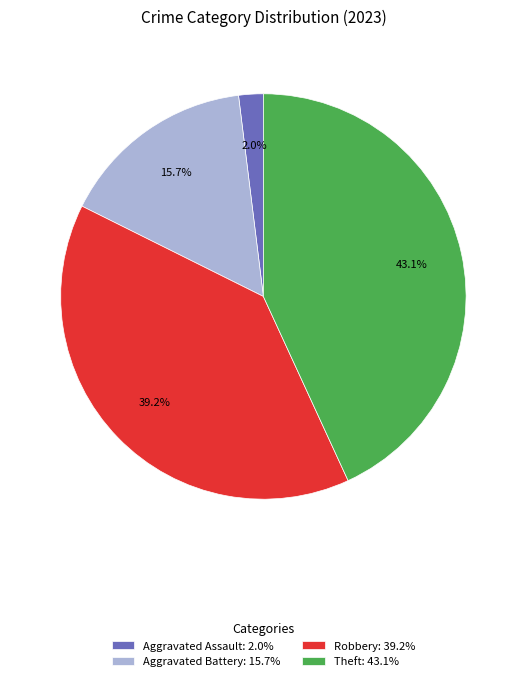

What portion of the pie excludes Theft: 43.1%?

56.9%